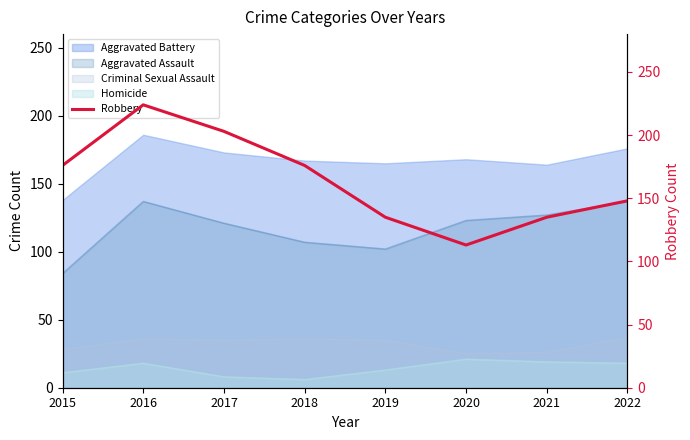

Reading left to right, transcribe all the data shown in this chart.

2015=176	2016=224	2017=203	2018=176	2019=135	2020=113	2021=135	2022=148